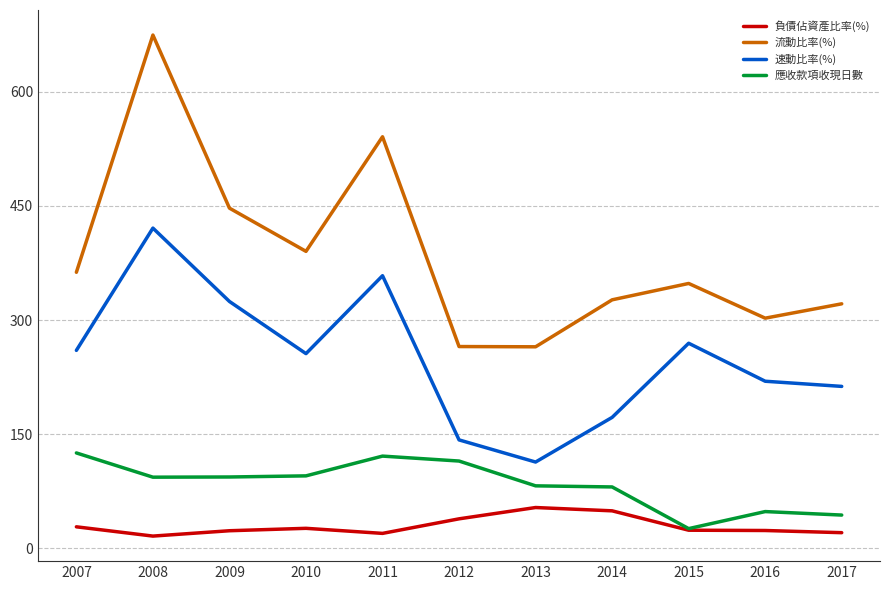

In 速動比率(%), how many points are lower than both neighbors (excluding endpoints)?

2